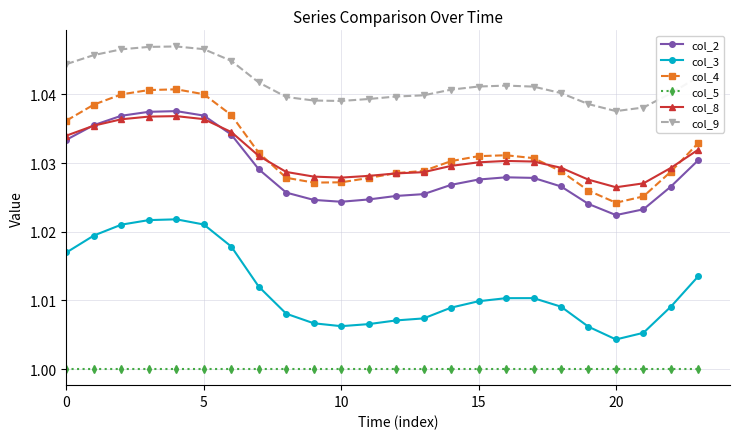

True or false: col_9 has more than 1 interior local peaks.

True